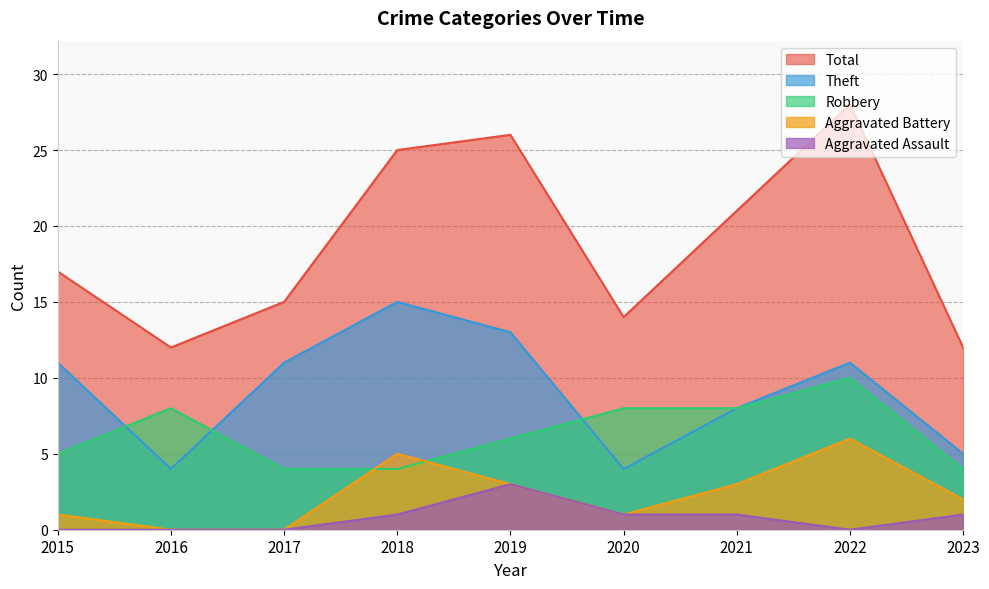

What is the sum of the Aggravated Battery values at 2021 and 2015?

4